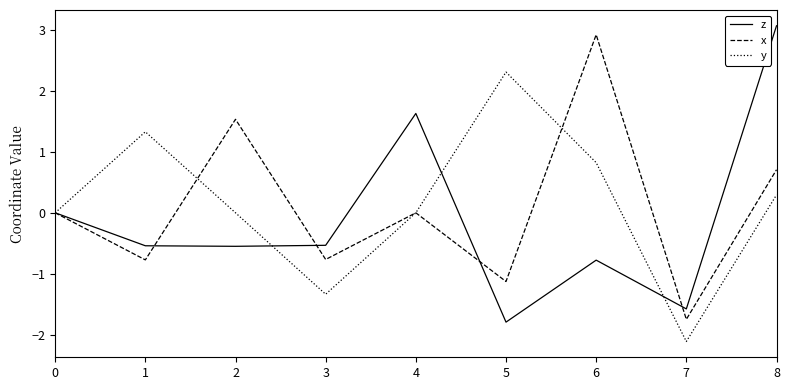

What is the spread (max minus min) of values at 2?

2.1